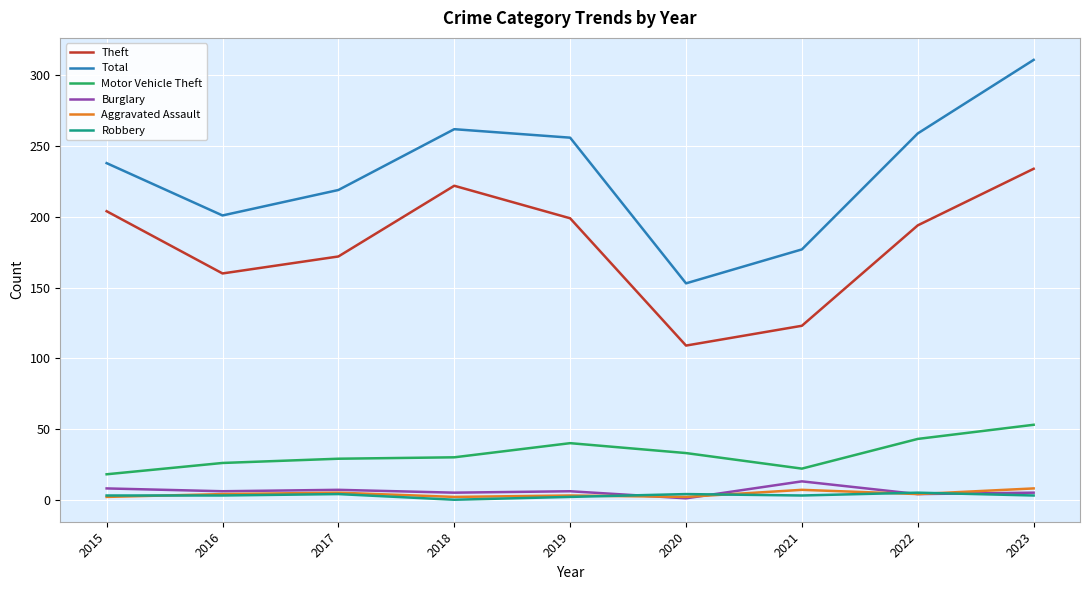

Count the number of categories in the chart.

9